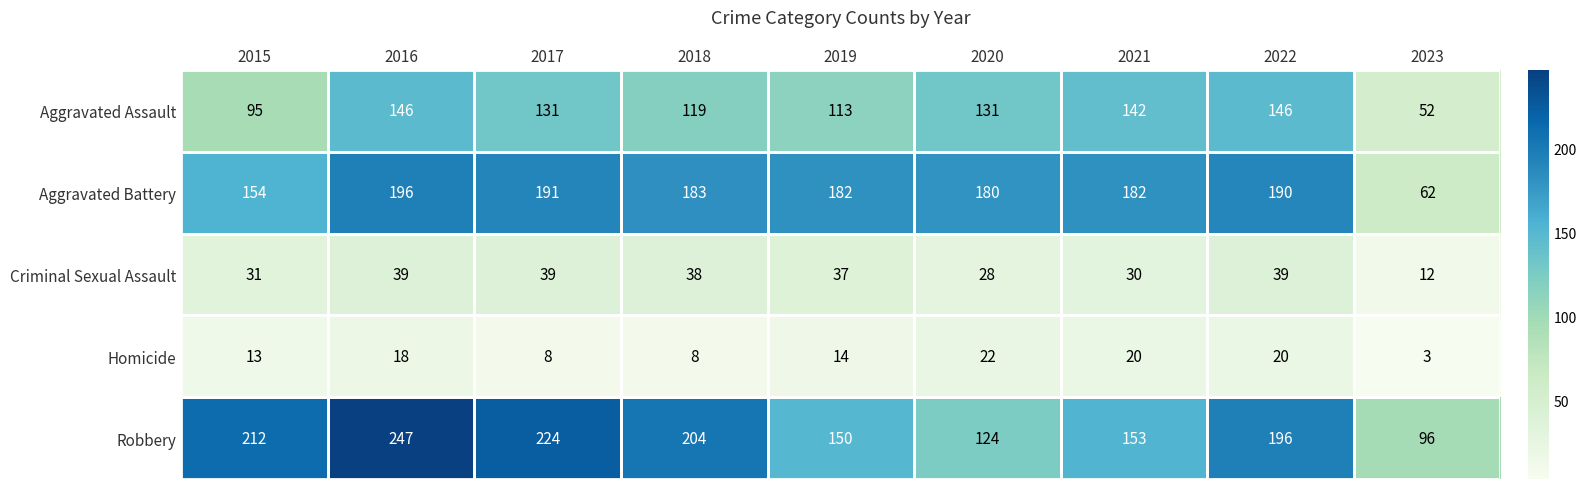

Which series has the largest total across all categories?

Robbery